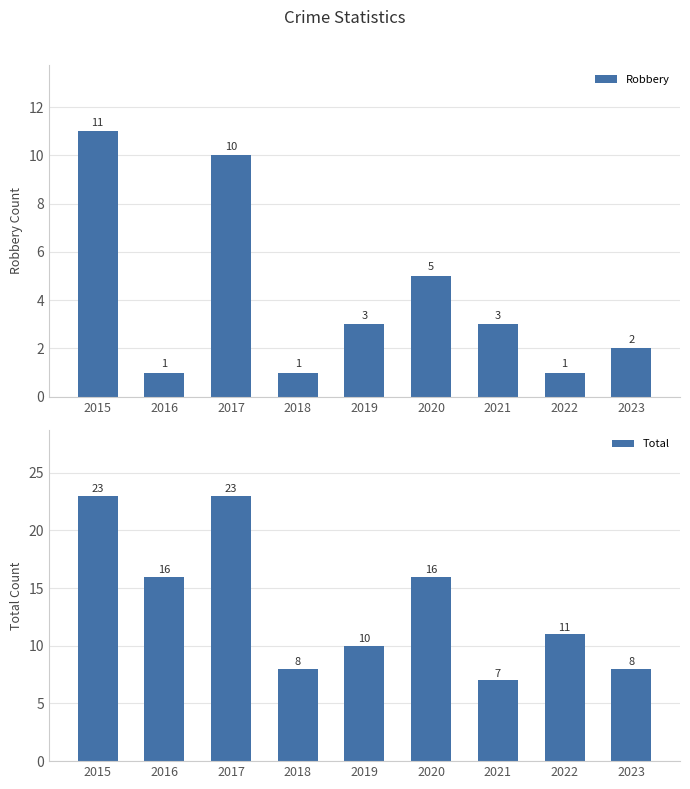

What is the difference between the maximum and minimum values in the Total series?

16